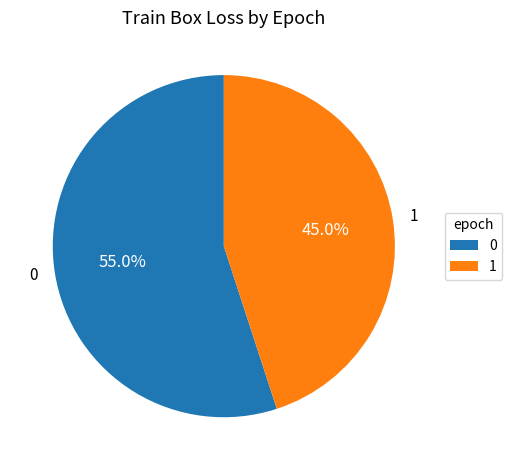

Is there a majority slice in this chart?

Yes